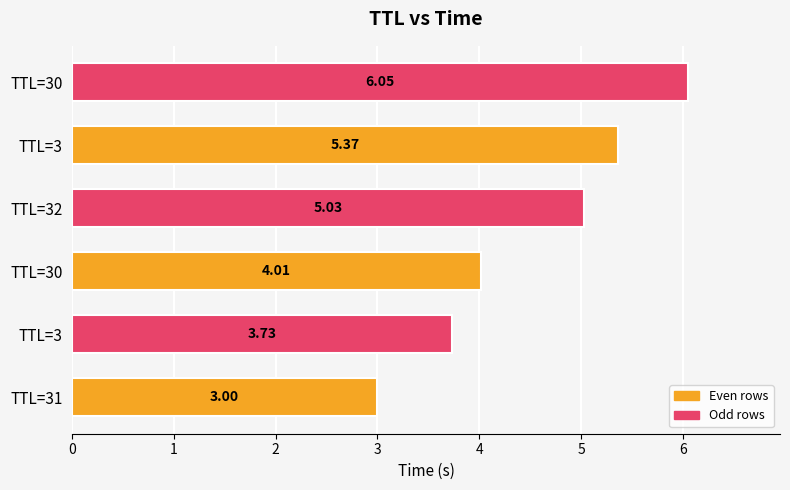

How many values exceed 5?

3